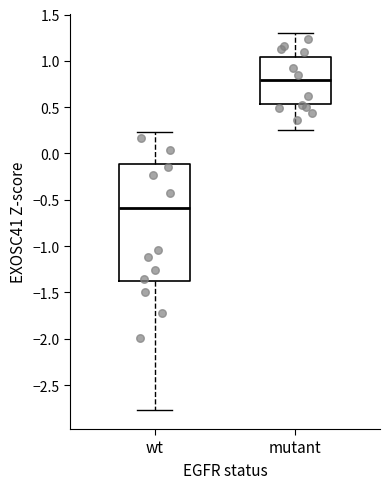

Reading left to right, transcribe this box plot: for each box, give where its median line is, the range the box spans, and where its two whiskers end, as read against the y-axis. The values are not printed on the chart, so give them approximately, as read against the axis.

wt: median -0.60, box -1.35 to -0.10, whiskers -2.75 to 0.25
mutant: median 0.80, box 0.55 to 1.05, whiskers 0.25 to 1.30